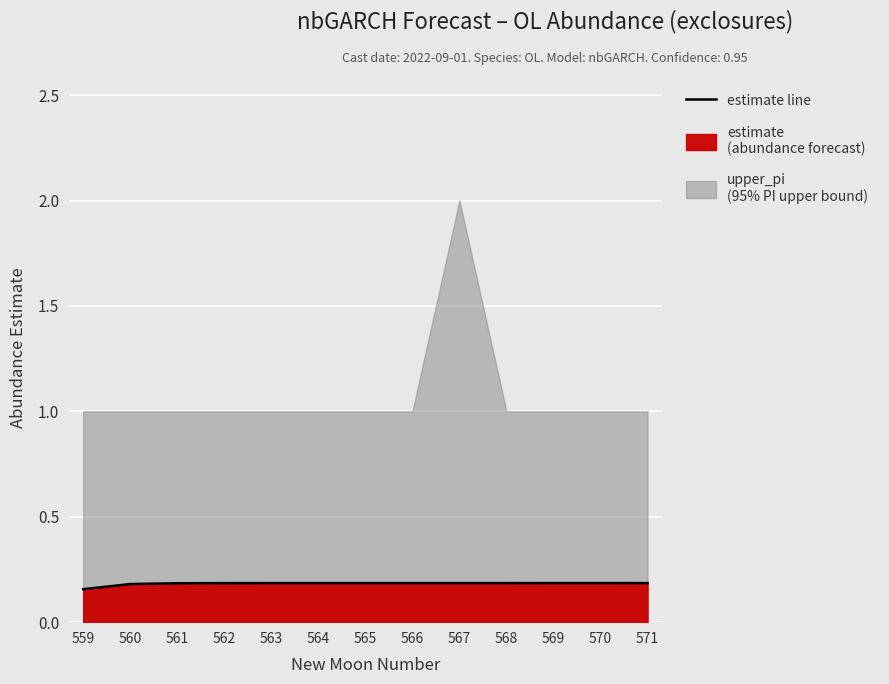

At which label is the value closest to 0?

559